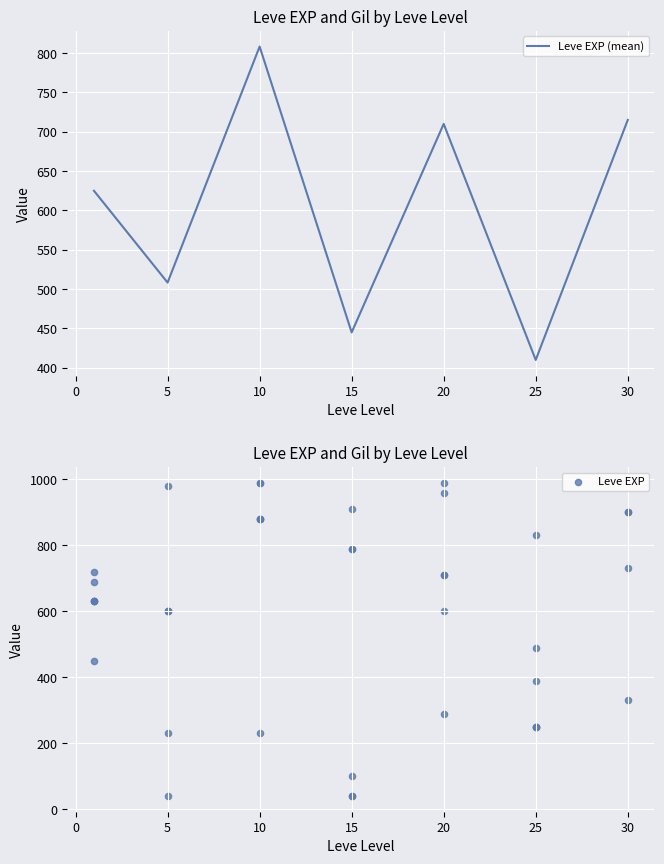

Which has a higher value, 5 or 10?

10